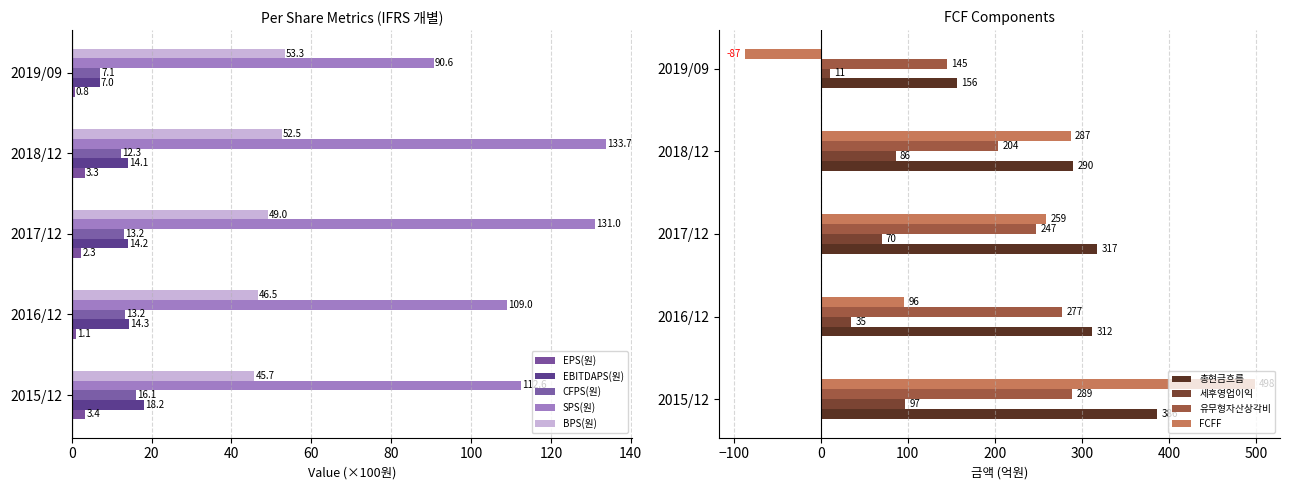

Reading right to left, extract all data points from this chart.

EPS(원): 2019/09=0.8	2018/12=3.3	2017/12=2.3	2016/12=1.1	2015/12=3.4
EBITDAPS(원): 2019/09=7.0	2018/12=14.1	2017/12=14.2	2016/12=14.3	2015/12=18.2
CFPS(원): 2019/09=7.1	2018/12=12.3	2017/12=13.2	2016/12=13.2	2015/12=16.1
SPS(원): 2019/09=90.6	2018/12=133.7	2017/12=131.0	2016/12=109.0	2015/12=112.6
BPS(원): 2019/09=53.3	2018/12=52.5	2017/12=49.0	2016/12=46.5	2015/12=45.7